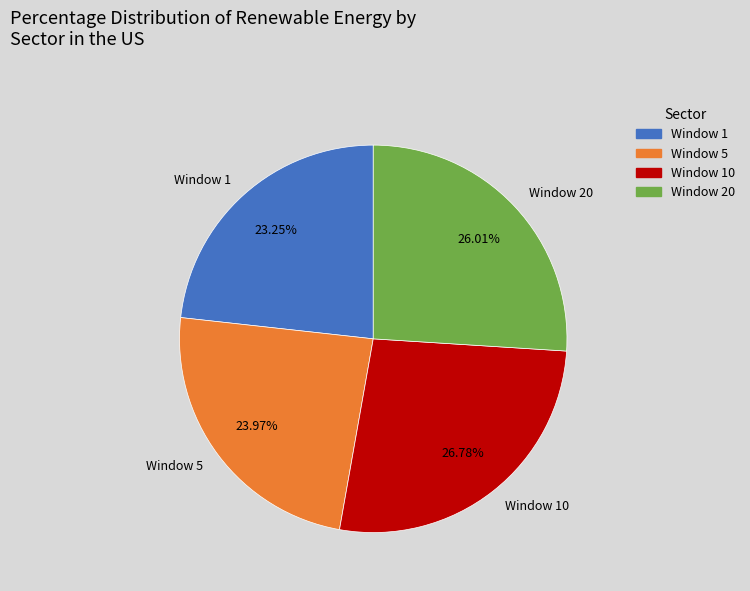

What is the smallest slice in the pie chart?

Window 1